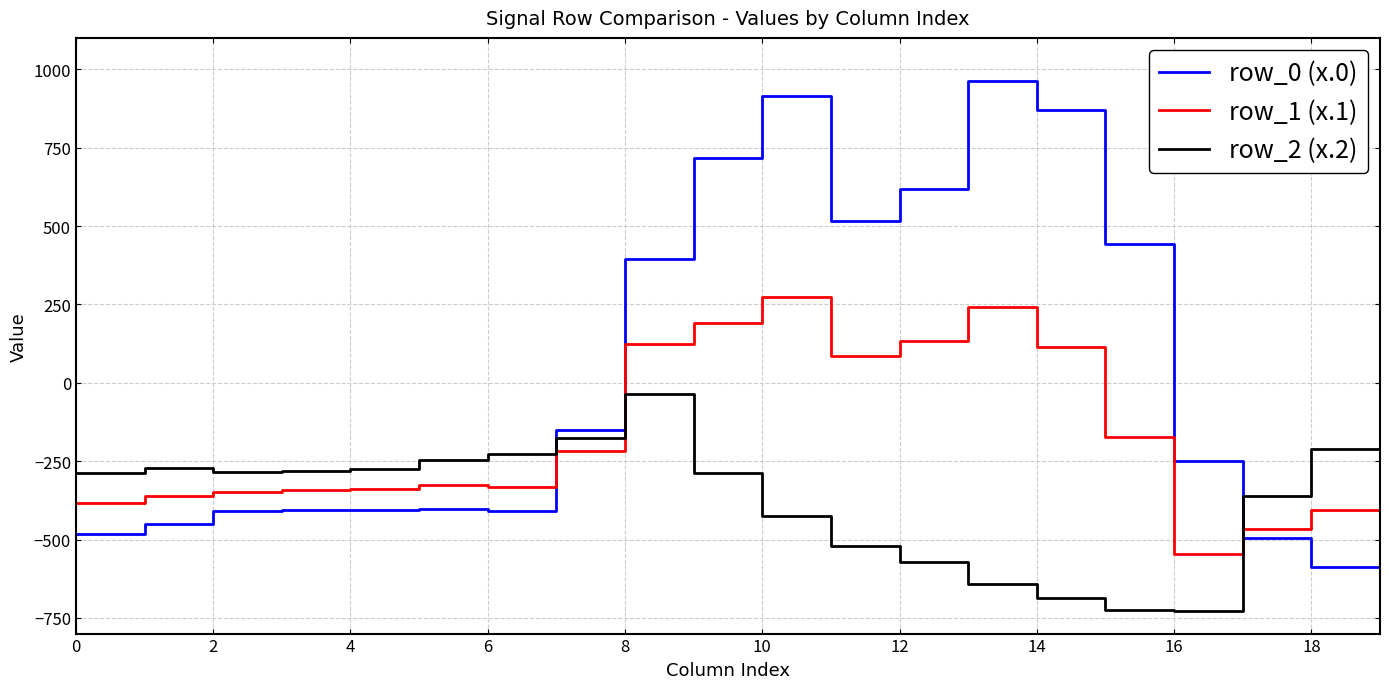

What is the greatest value displayed?

962.7